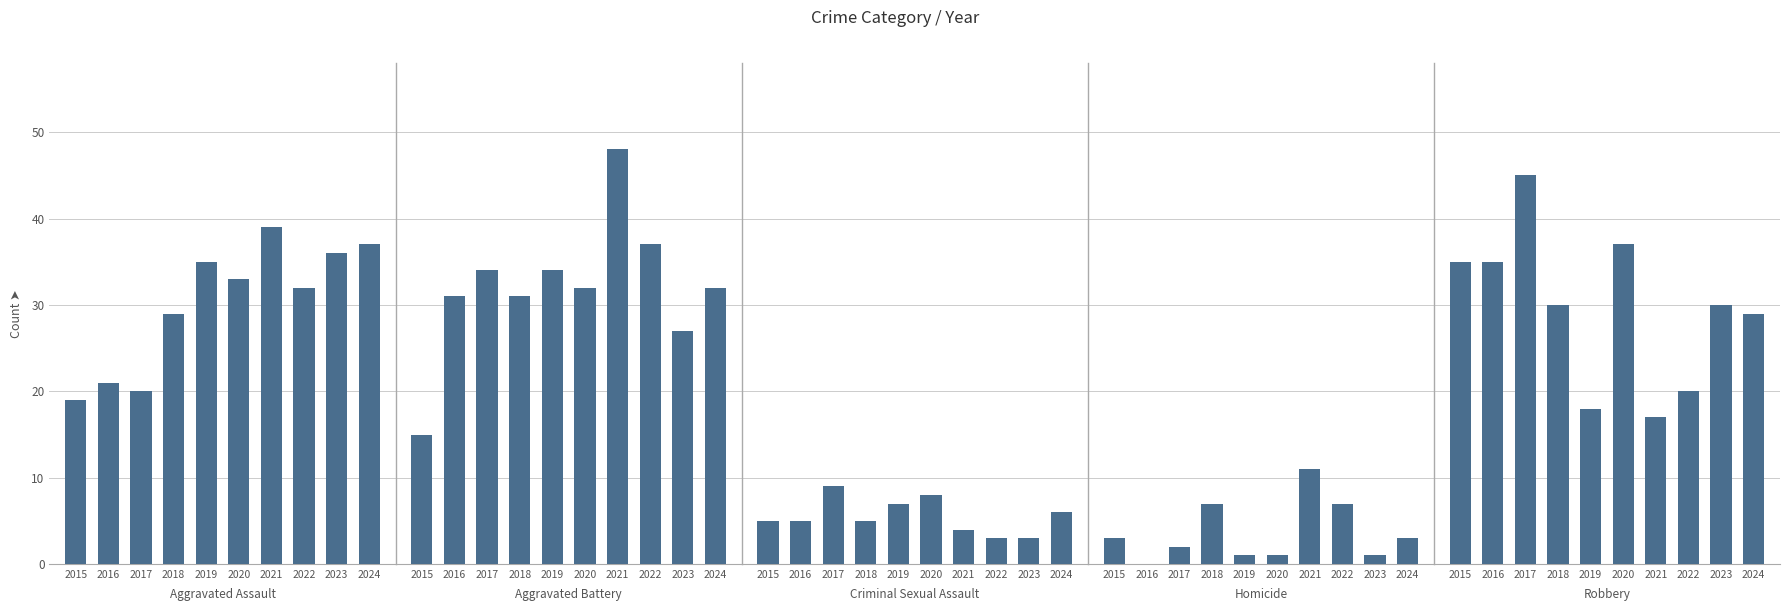

Does the chart contain stacked bars?

No